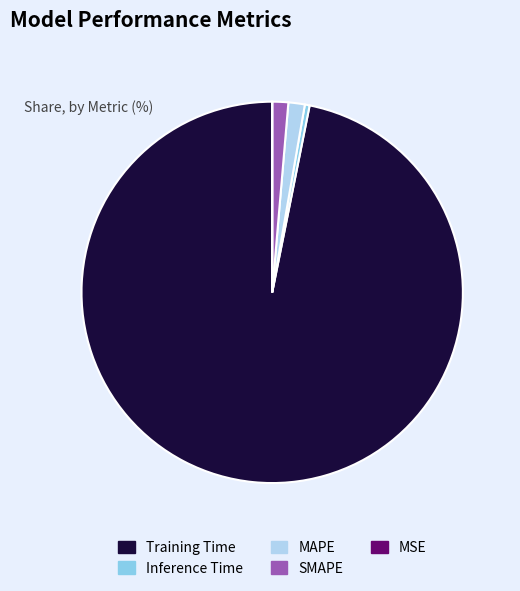

Do SMAPE and MAPE together represent more than half of the pie?

No